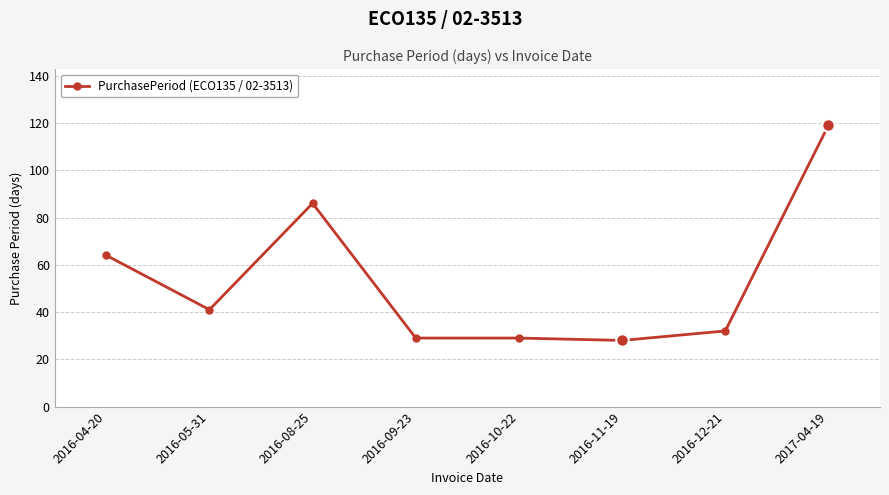

The value at 2017-04-19 is 40. True or false?

False